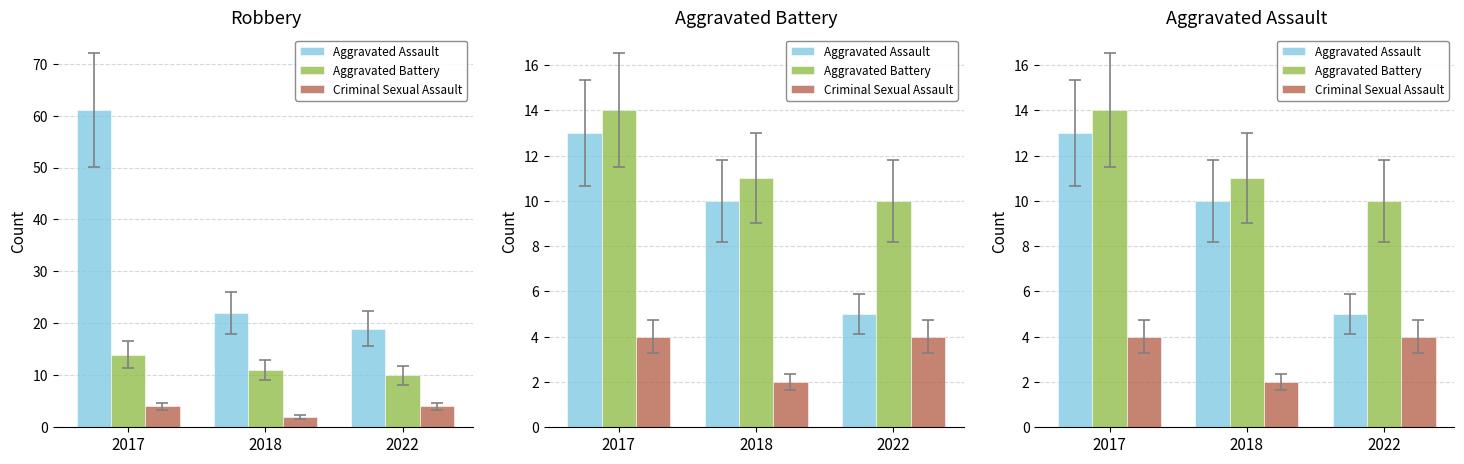

At 2018, list the series in order from largest to smallest.

Aggravated Battery, Aggravated Assault, Criminal Sexual Assault